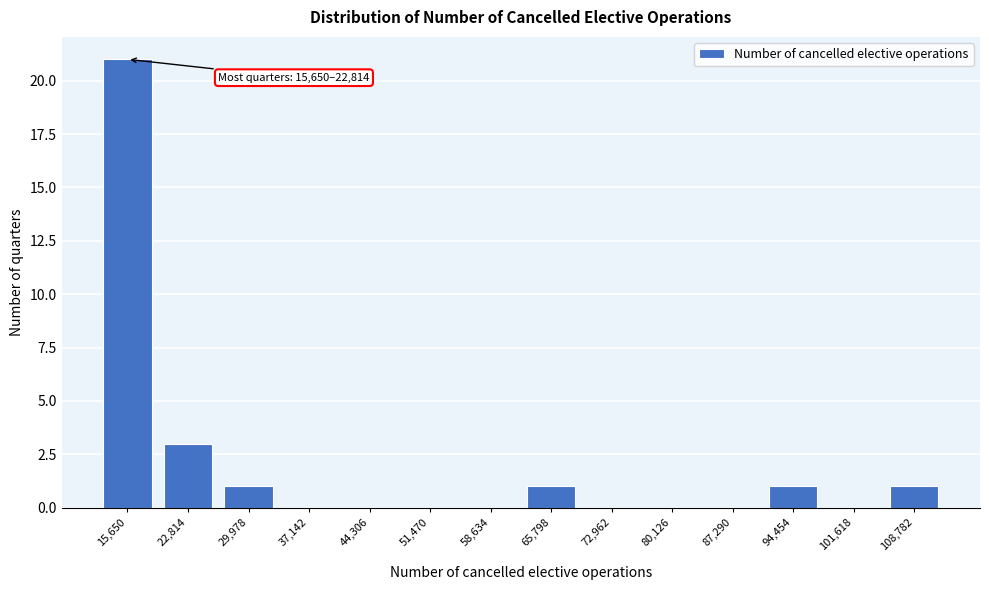

Reading right to left, list all the values displayed in this chart.

108,782=1	101,618=0	94,454=1	87,290=0	80,126=0	72,962=0	65,798=1	58,634=0	51,470=0	44,306=0	37,142=0	29,978=1	22,814=3	15,650=21